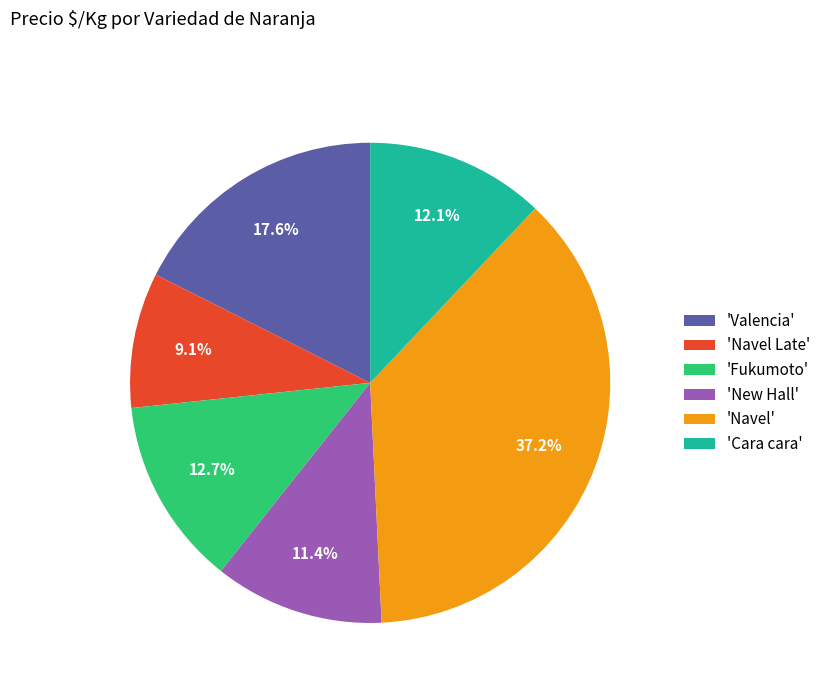

Rank the categories by value from highest to lowest.

'Navel', 'Valencia', 'Fukumoto', 'Cara cara', 'New Hall', 'Navel Late'